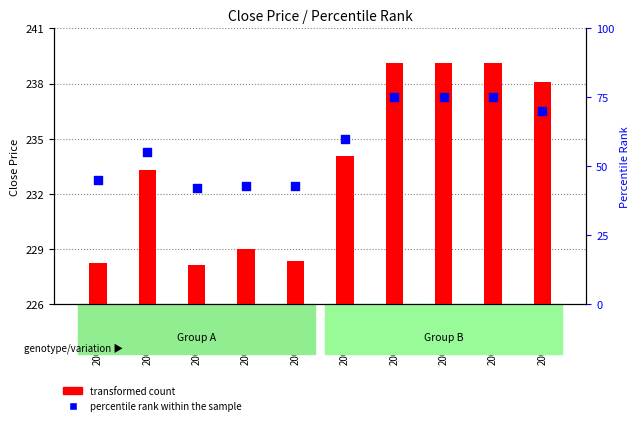

Which series reaches the minimum Y coordinate?

transformed count